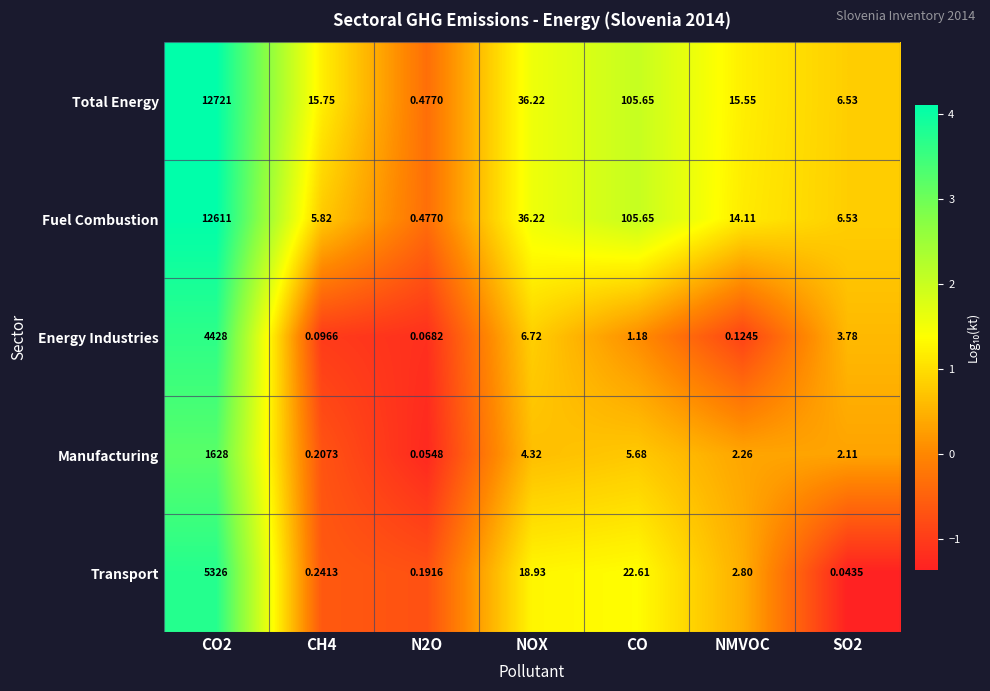

Is the value of Transport at CO2 greater than the value of Energy Industries at CO?

Yes